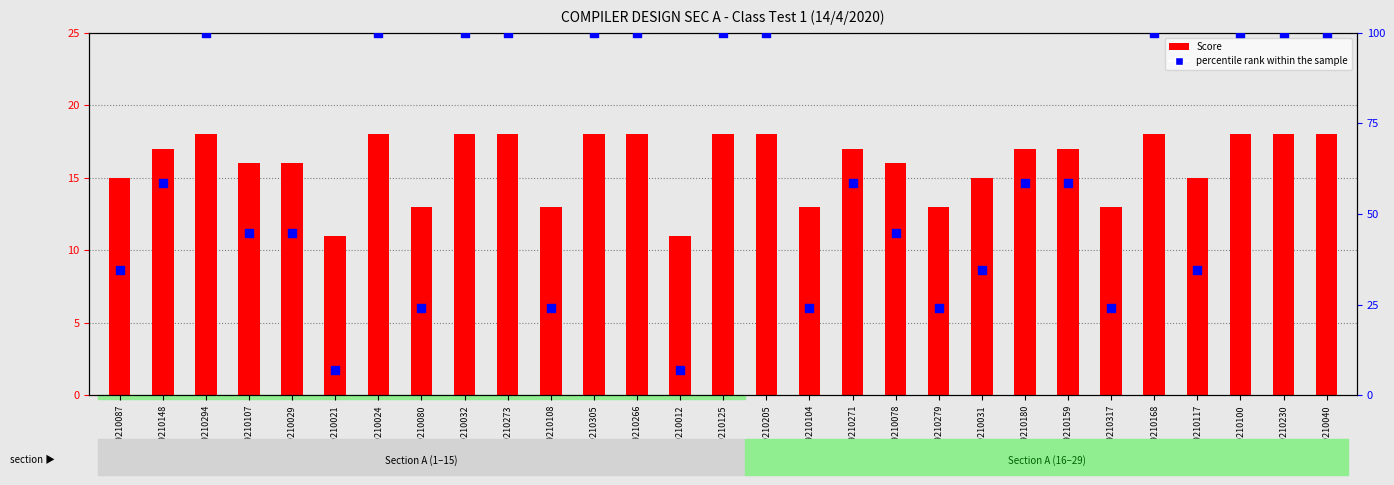

At which category is the sum across all series the highest?

1719210294